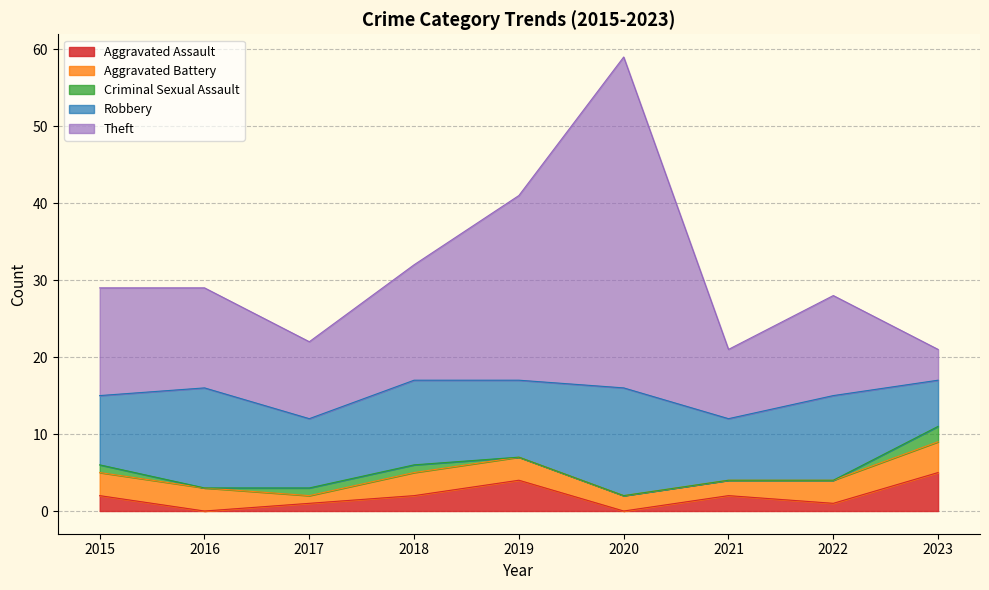

What value does the Robbery series have at 2022?

11